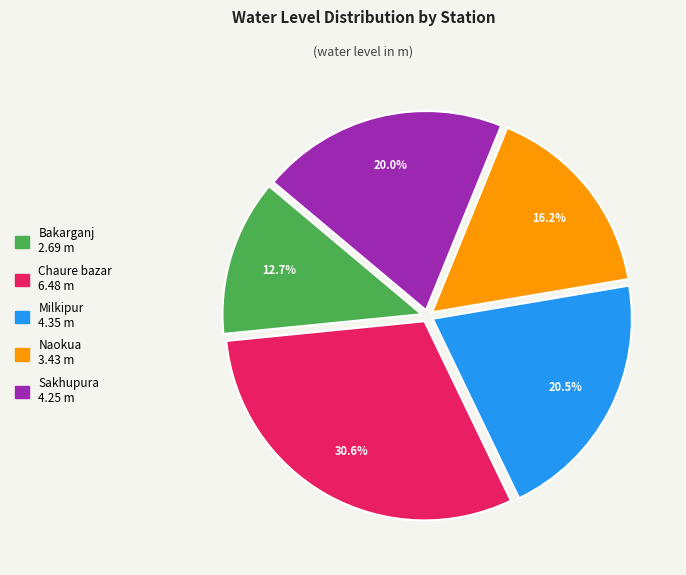

Does any single category account for the majority?

No